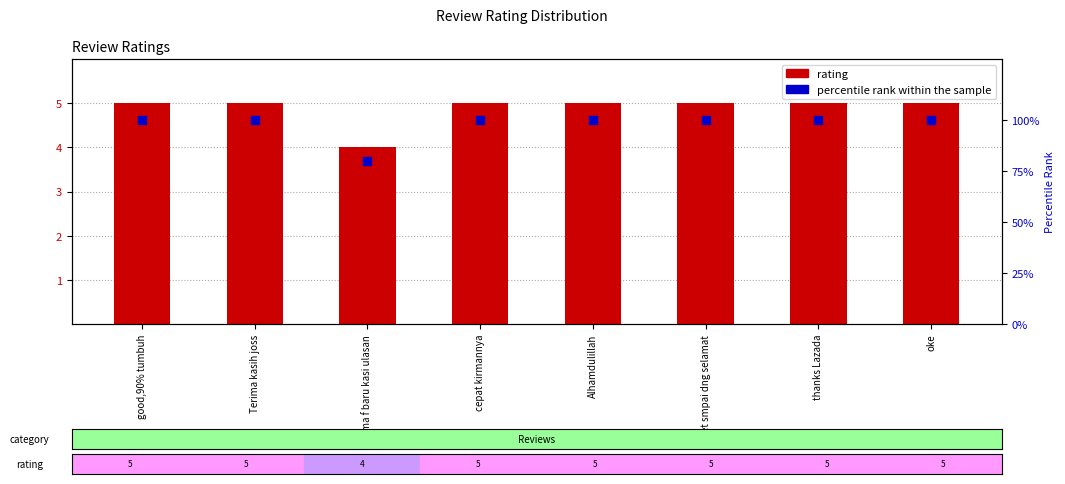

Is the value of rating at Alhamdulillah greater than the value of percentile rank within the sample at cepat kirmannya?

No